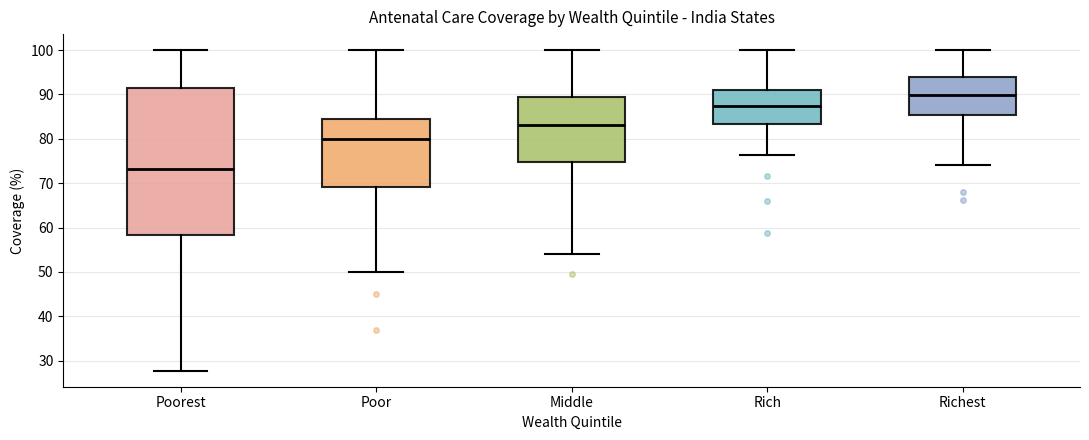

Which box's median line is the highest?

Richest